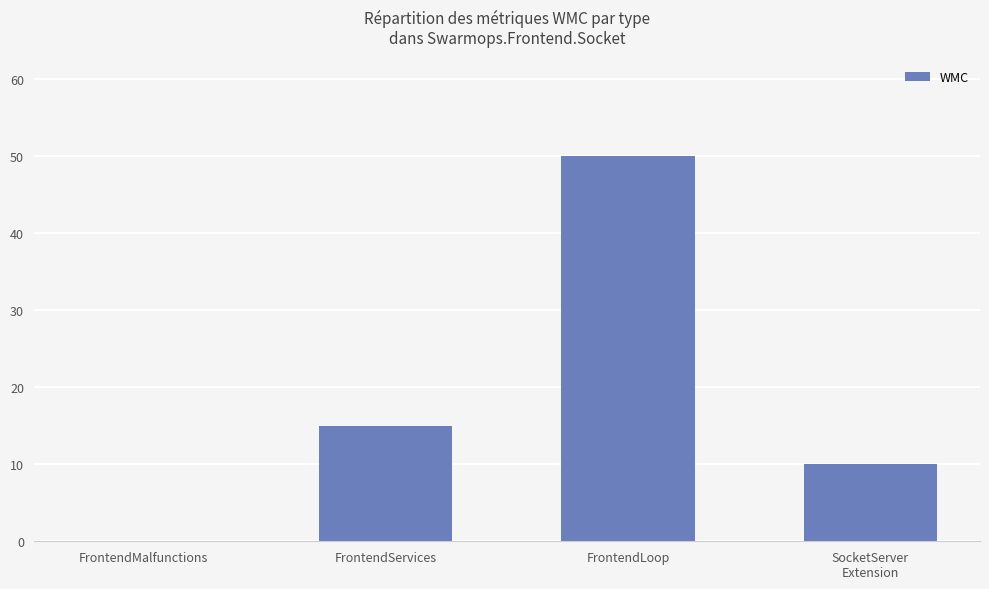

Between FrontendServices and FrontendLoop, which is larger?

FrontendLoop